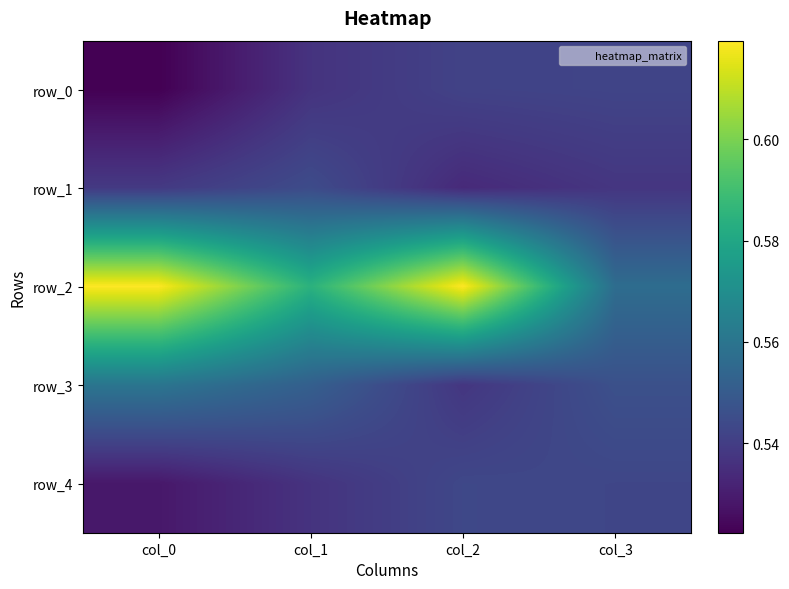

True or false: row_4 has a value of 0.8 at col_1.

False